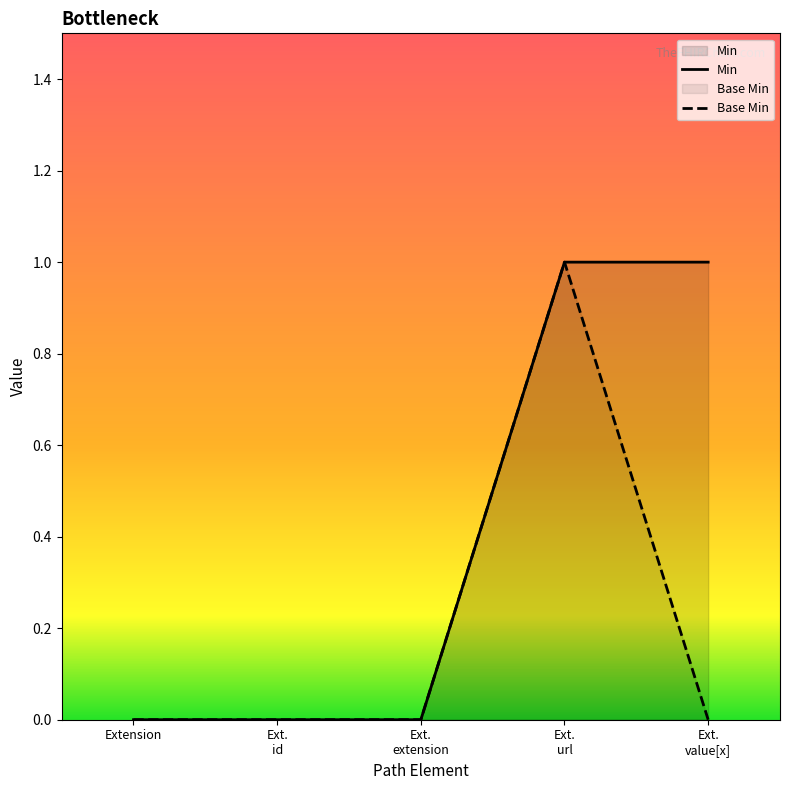

How many lines are shown in the chart?

2